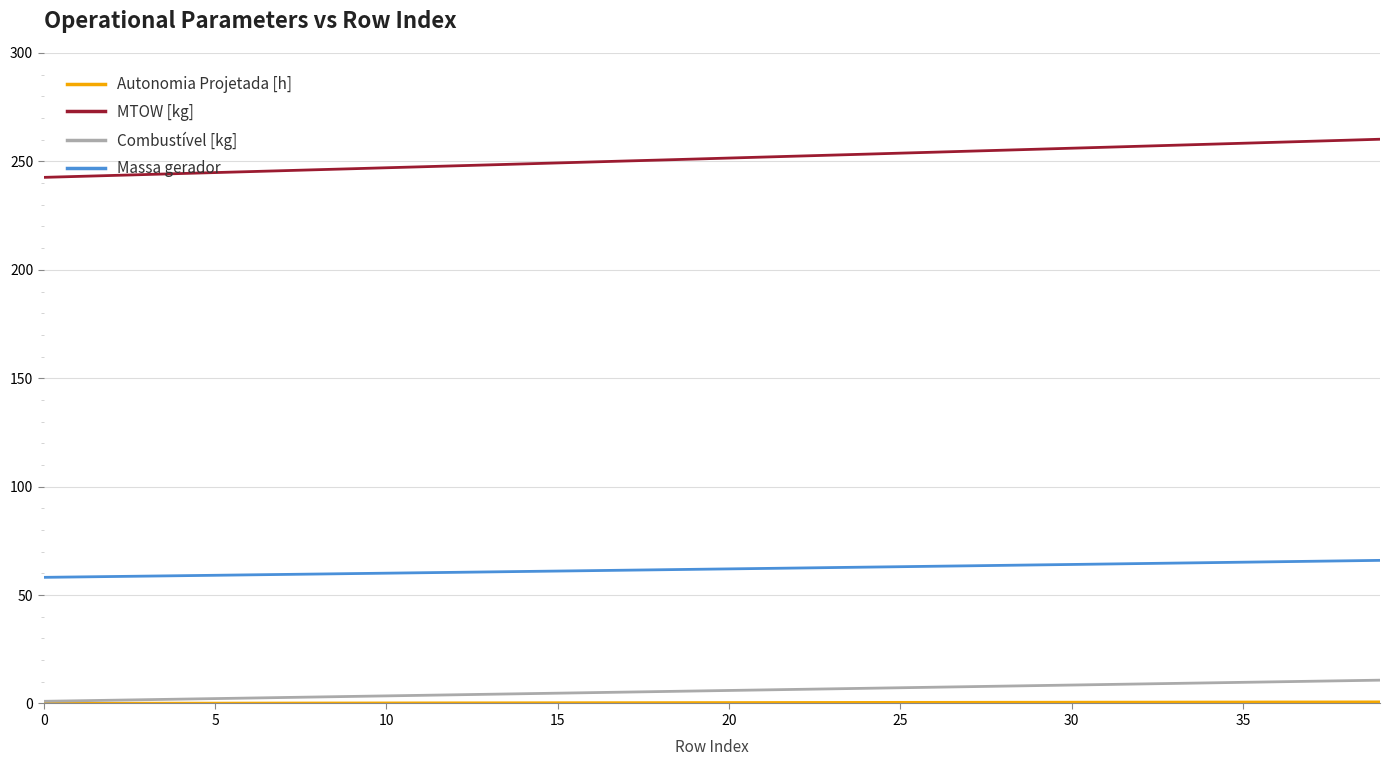

Which series has the largest range (max minus min)?

MTOW [kg]